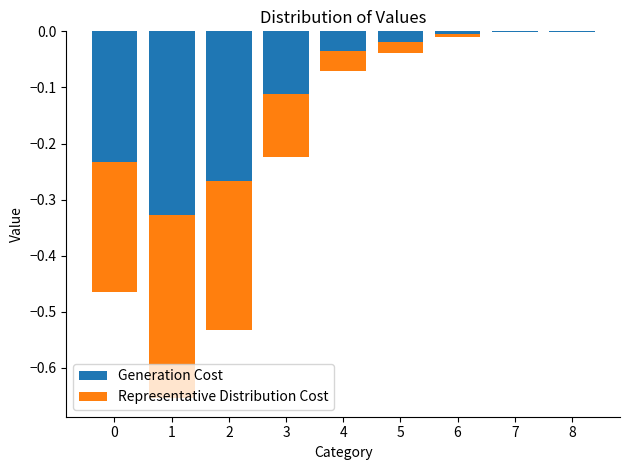

Reading right to left, transcribe all the data shown in this chart.

Generation Cost: 8=-0.0	7=-0.0	6=-0.0	5=-0.0	4=-0.0	3=-0.1	2=-0.3	1=-0.3	0=-0.2
Representative Distribution Cost: 8=-0.0	7=-0.0	6=-0.0	5=-0.0	4=-0.0	3=-0.1	2=-0.3	1=-0.3	0=-0.2